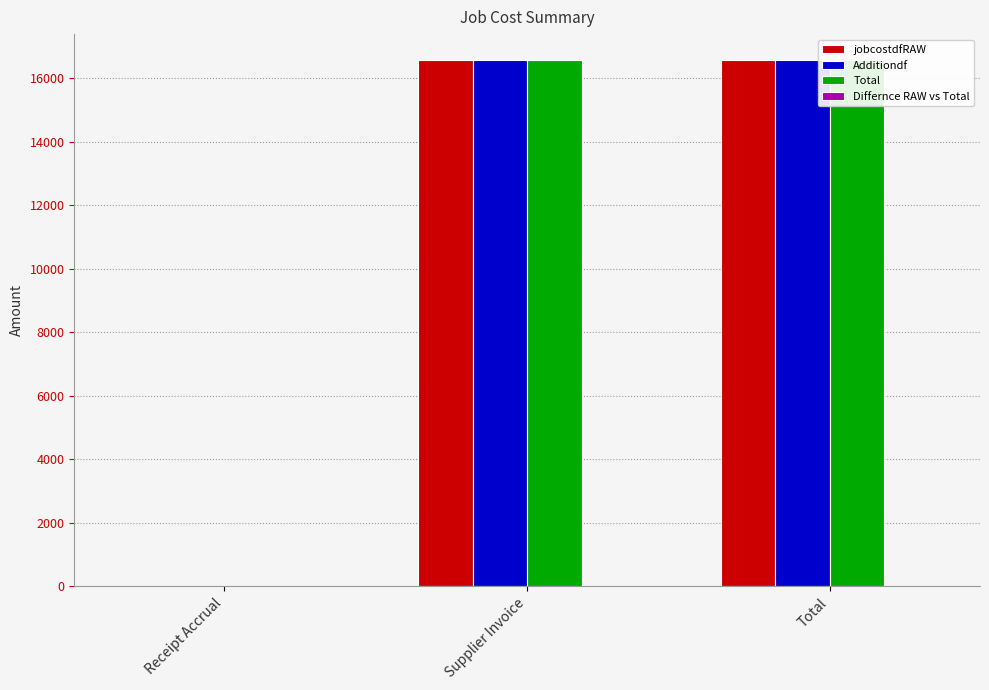

What position from the left is Supplier Invoice?

2